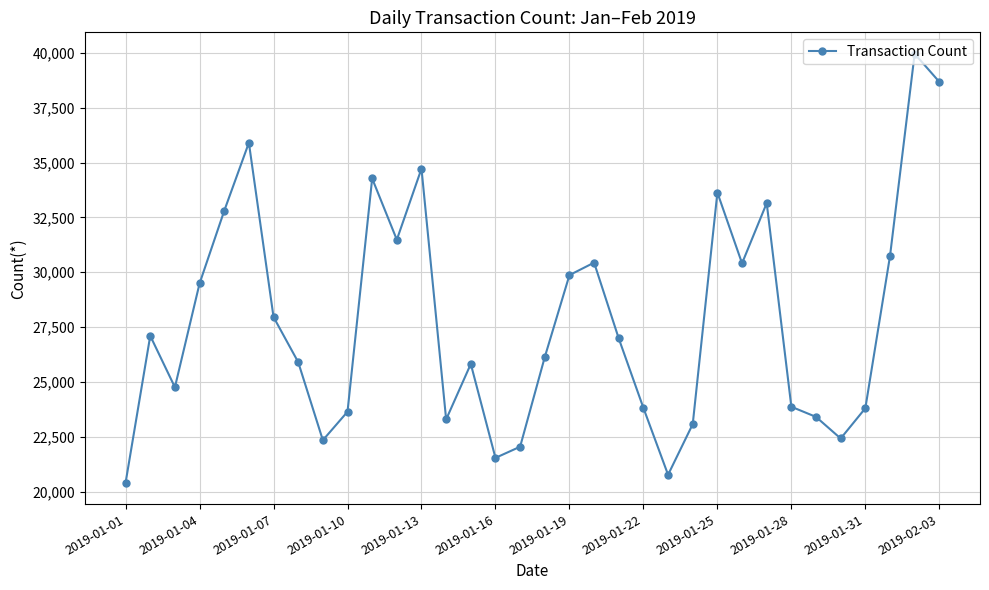

Does the chart have visible grid lines?

Yes